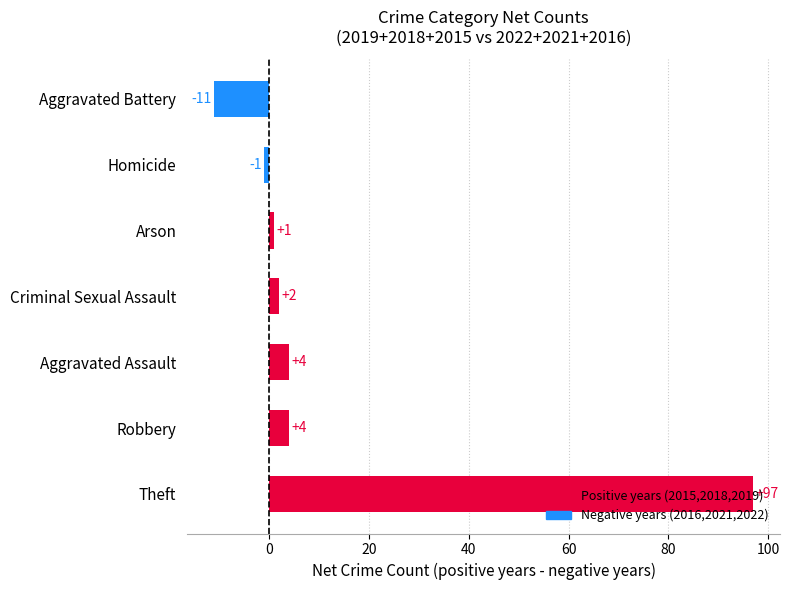

Between Homicide and Robbery, which is larger?

Robbery